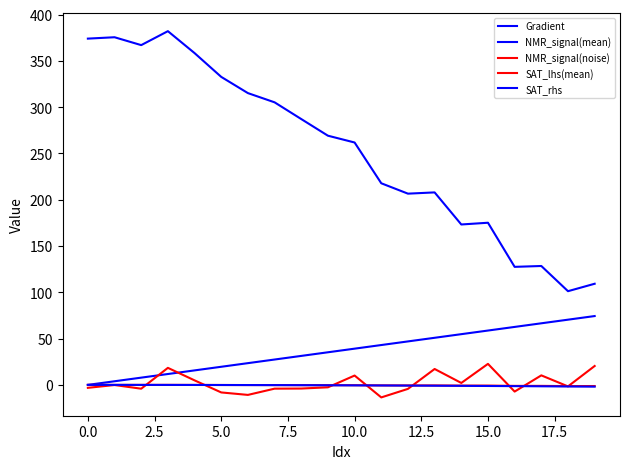

True or false: NMR_signal(mean) has more than 2 points higher than both neighbors.

True